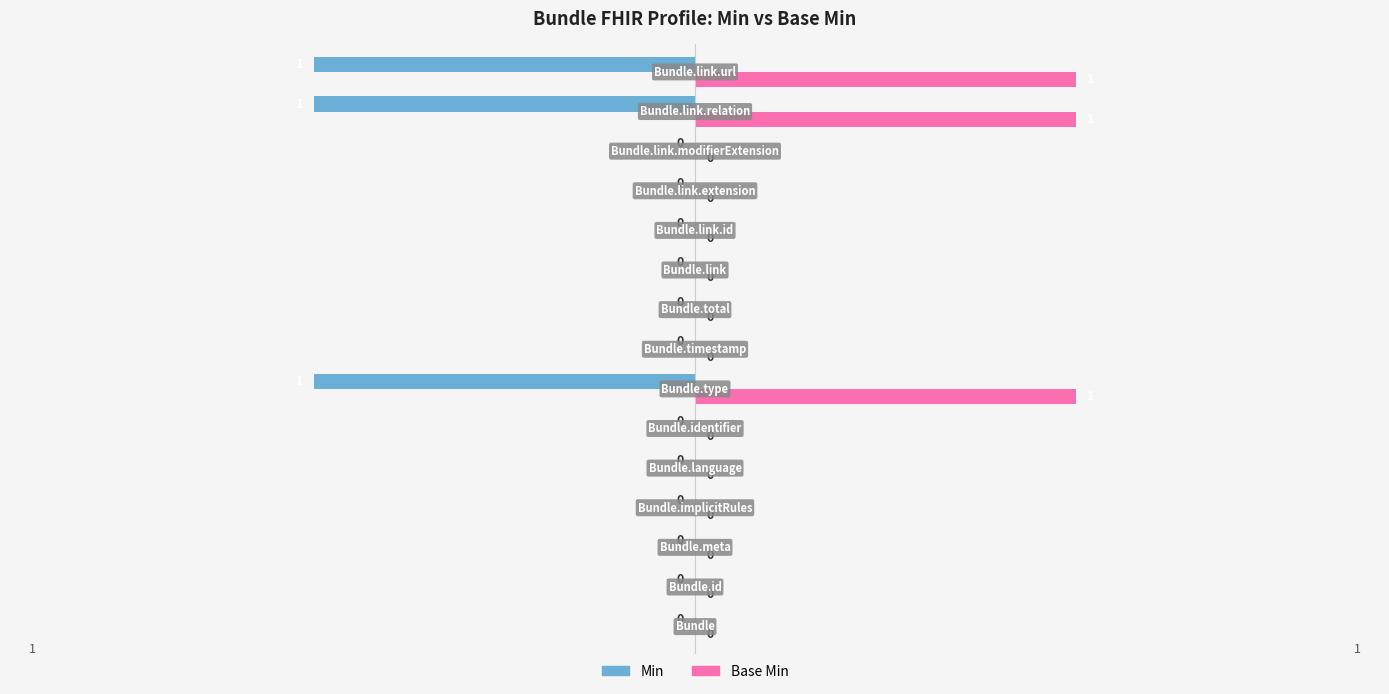

Which series has the largest total across all categories?

Base Min